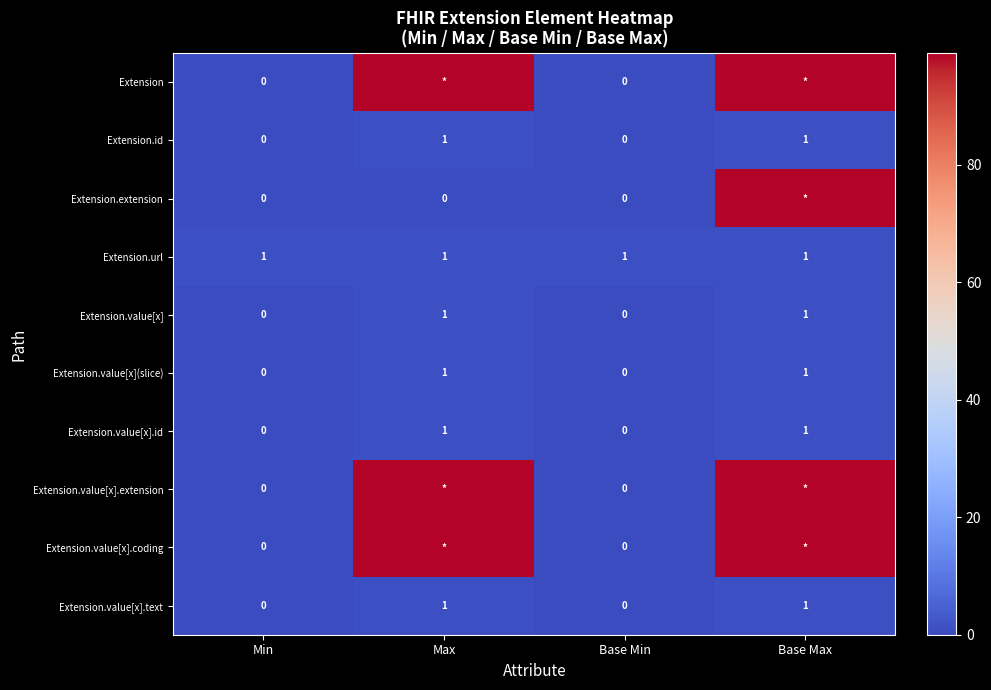

Which category has the lowest value across all series?

Min